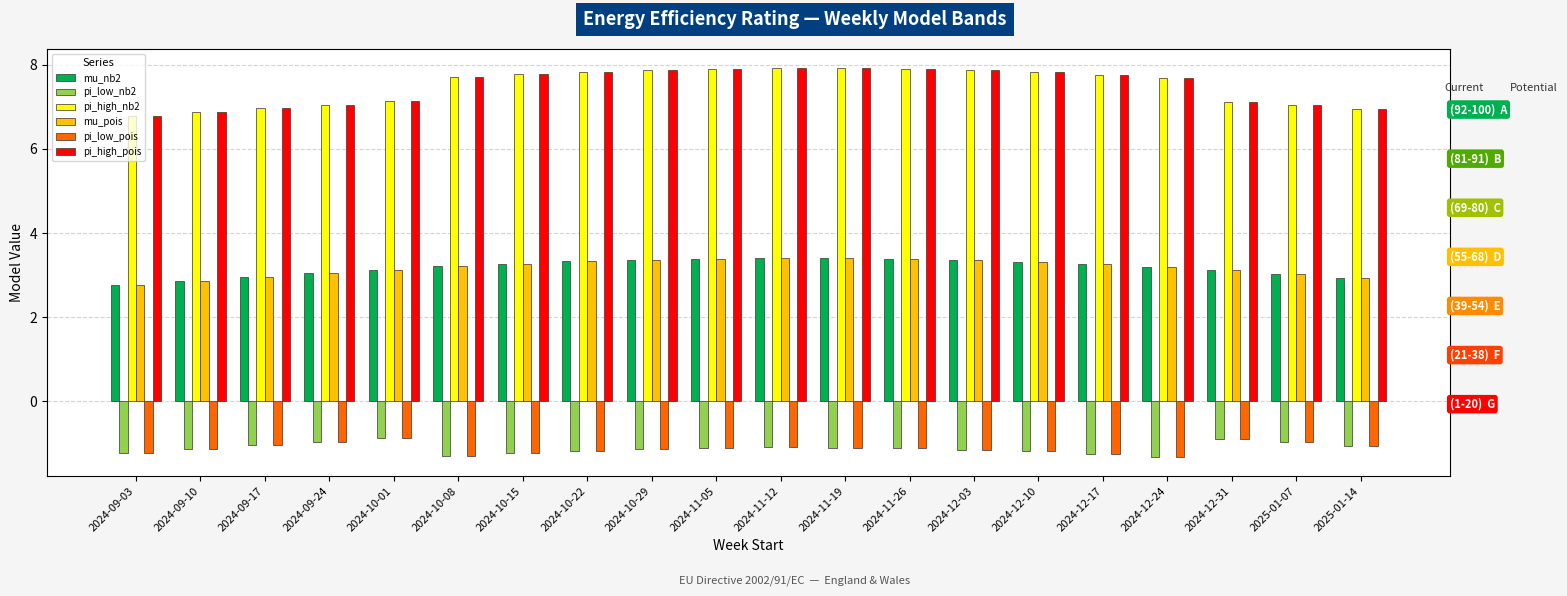

What is the sum of the pi_low_nb2 values at 2024-10-22 and 2024-09-24?

-2.1